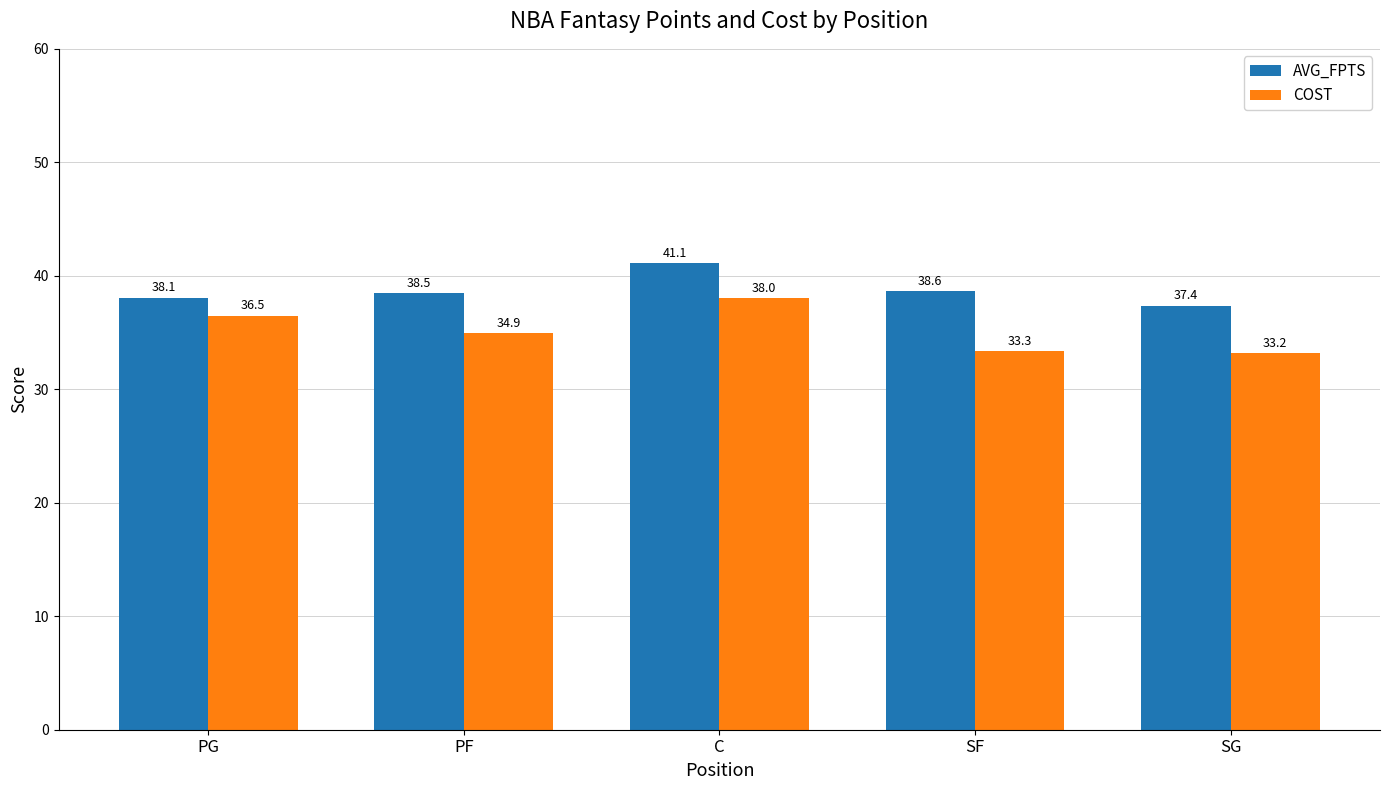

Where does the AVG_FPTS series first go above 38?

PG